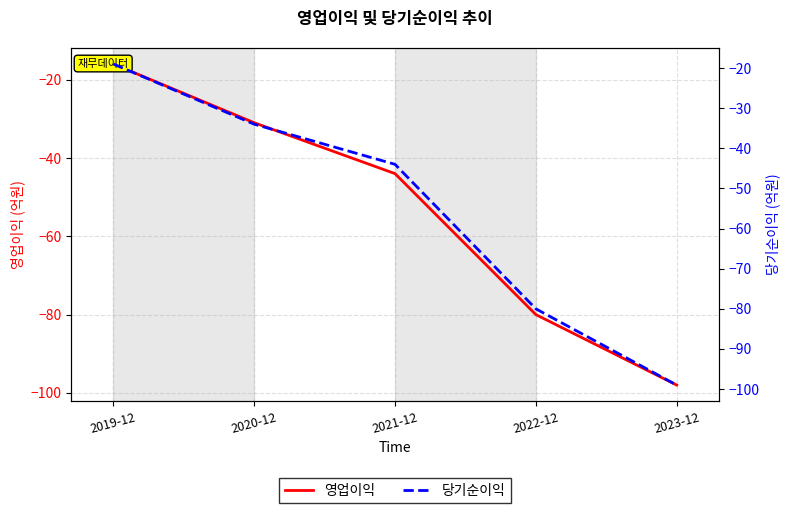

The 영업이익 series shows -31 at 2020-12. True or false?

True